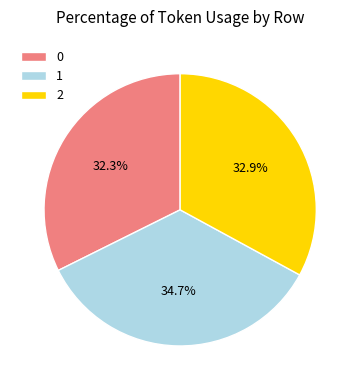

How many segments does this pie chart have?

3